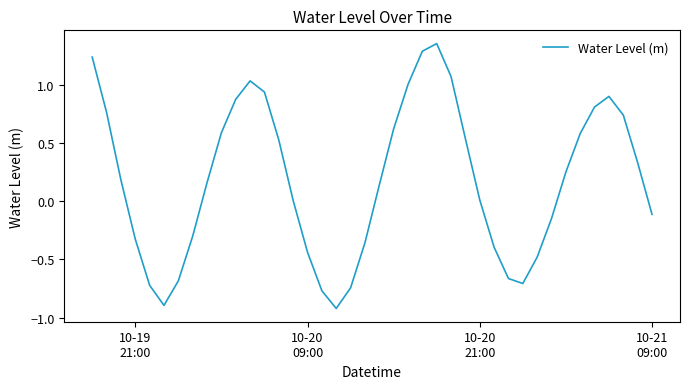

What is the minimum value shown in the chart?

-0.9